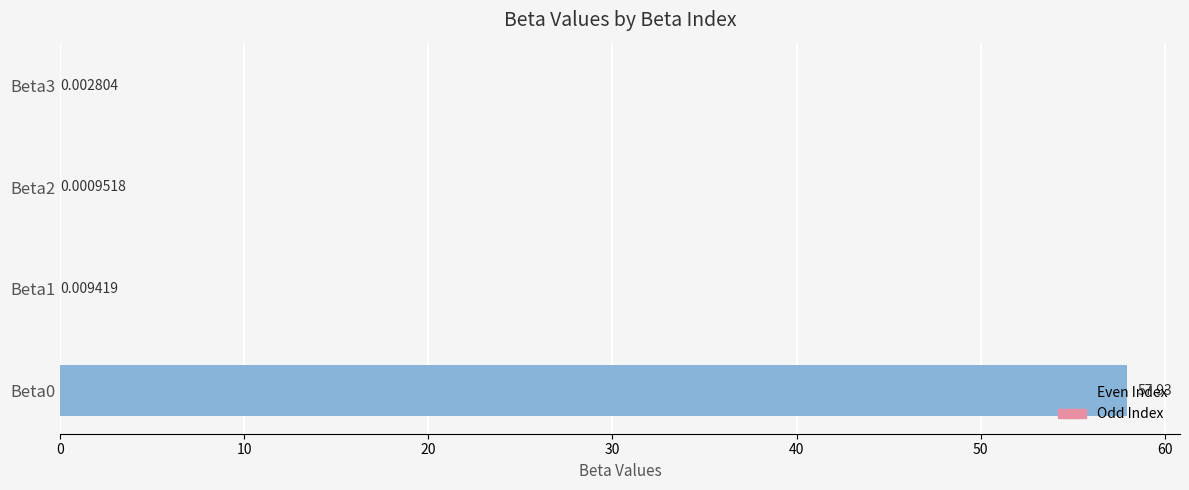

Which has a higher value, Beta1 or Beta2?

Beta1